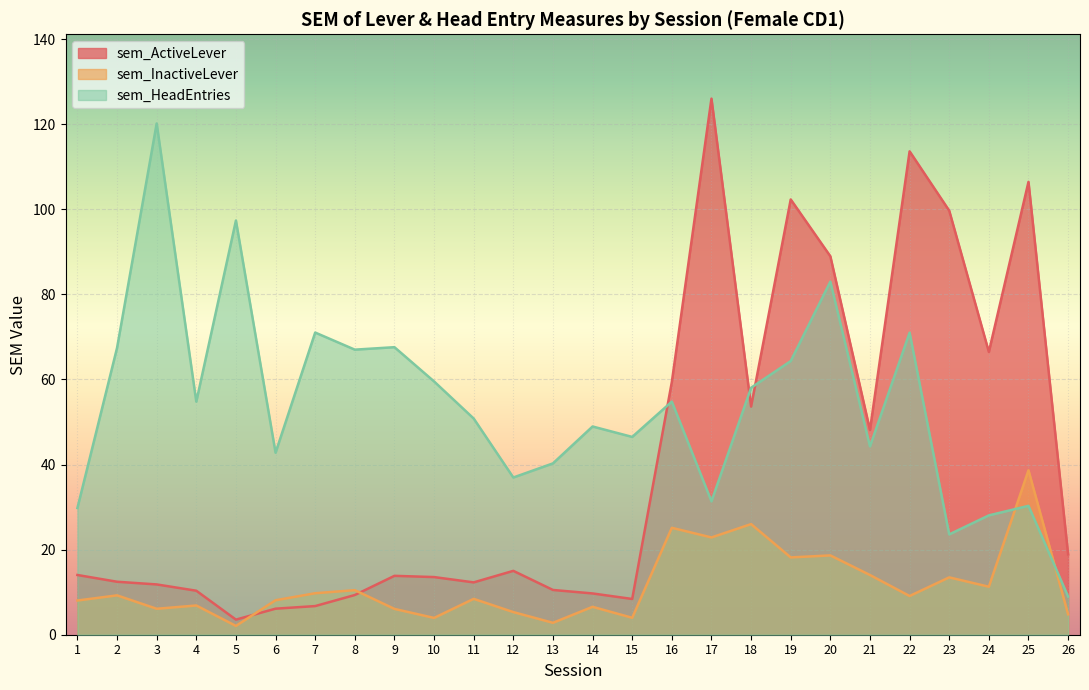

List the labels in order of sem_ActiveLever value, largest first.

17, 22, 25, 19, 23, 20, 24, 16, 18, 21, 26, 12, 1, 9, 10, 2, 11, 3, 13, 4, 14, 8, 15, 7, 6, 5